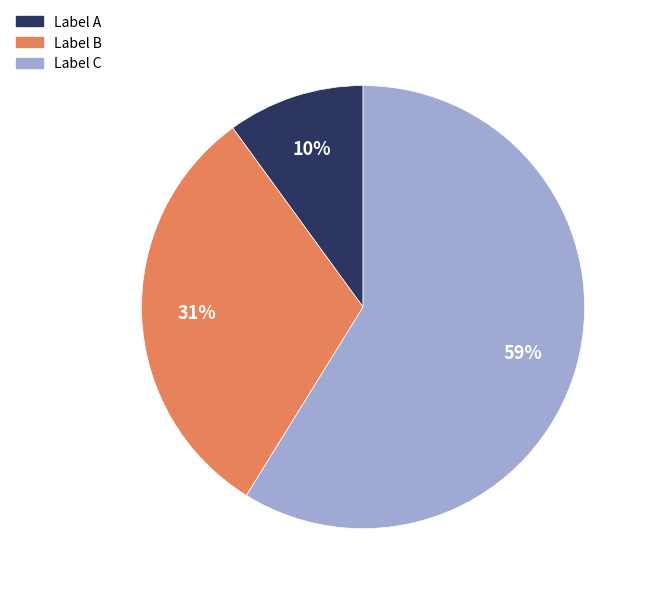

Is there any slice that represents more than half of the pie?

Yes